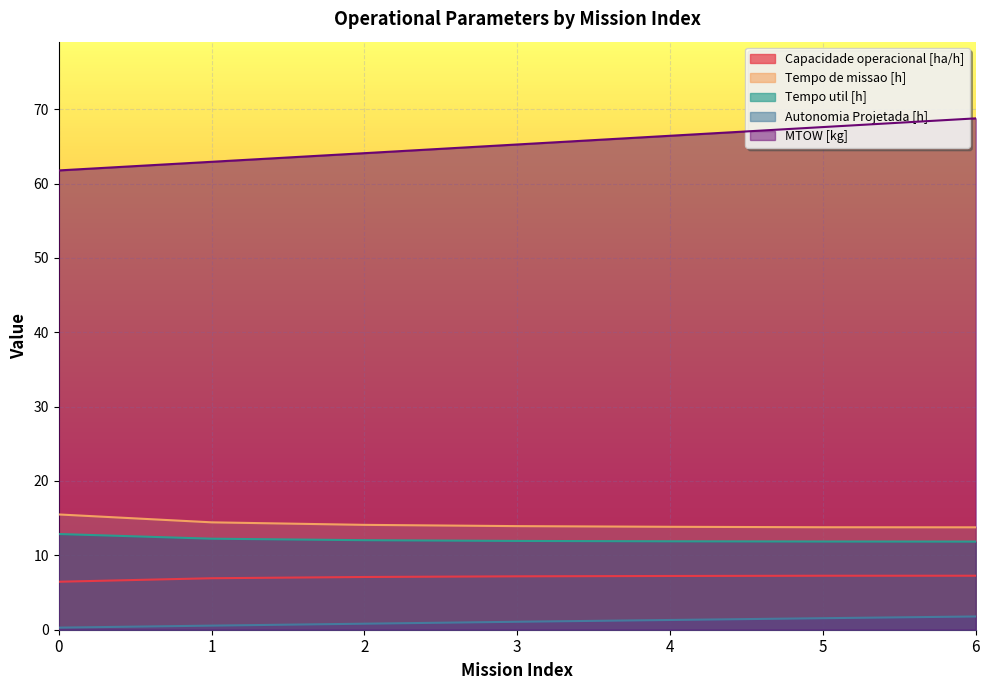

What is the sum of all Capacidade operacional [ha/h] values?

49.4